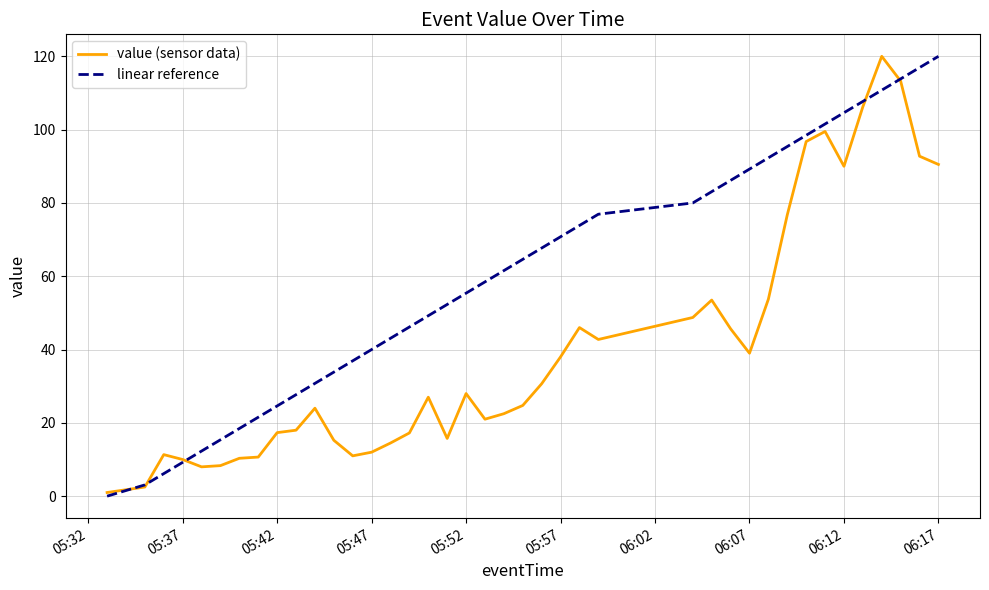

What is the average value of the value (sensor data) series?

40.4